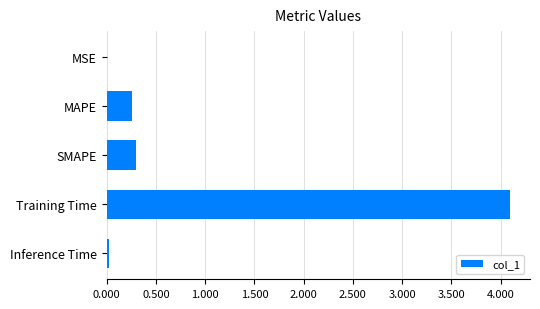

What is the change in value from MAPE to Training Time?

+3.8